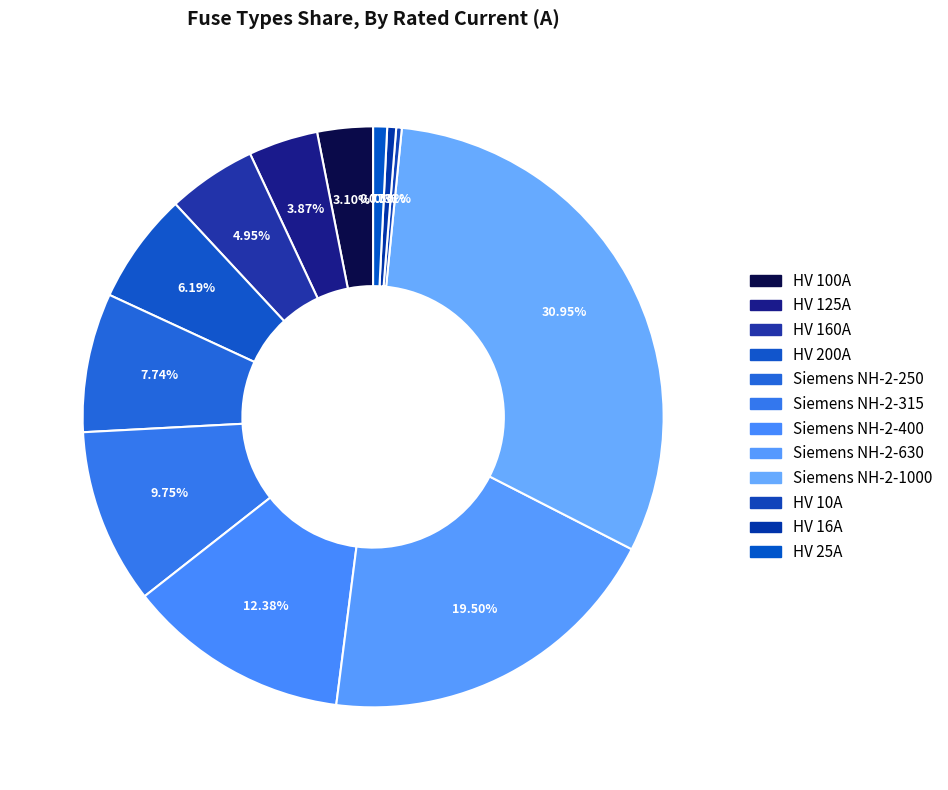

What percentage is the HV 160A slice, to the nearest percent?

5%